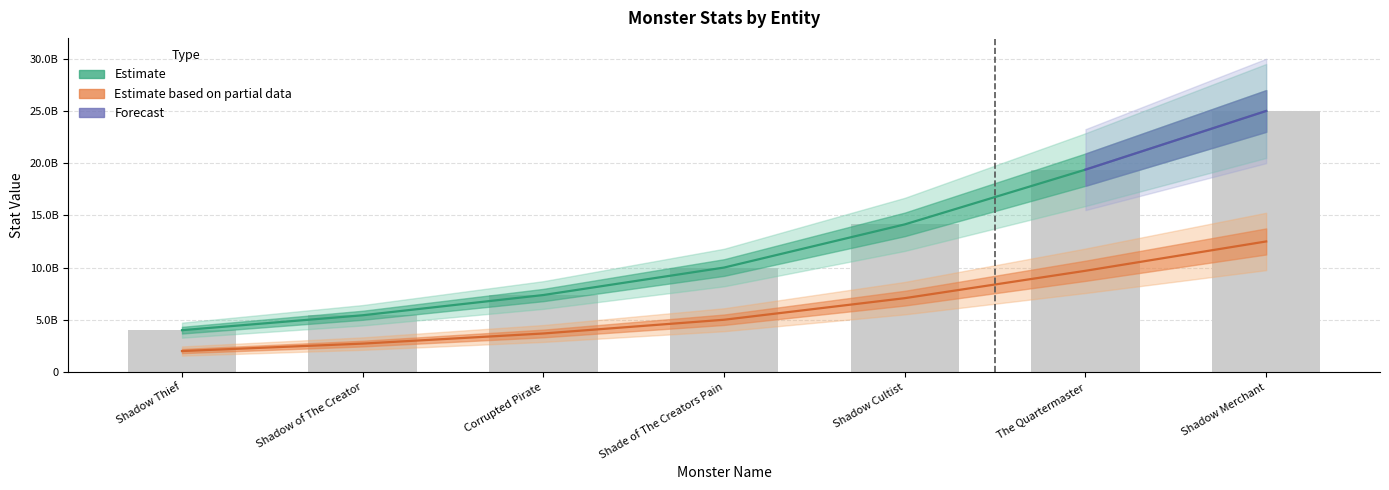

Count the number of data series in this chart.

3